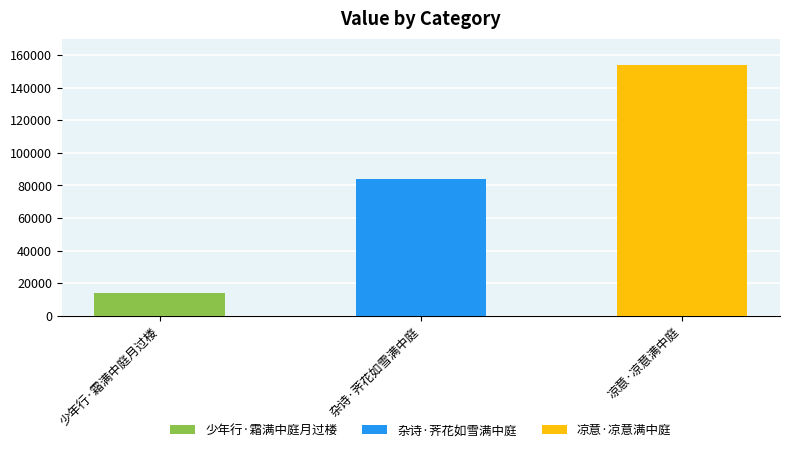

Reading left to right, extract all data points from this chart.

少年行·霜满中庭月过楼=13993	杂诗·荠花如雪满中庭=83820	凉意·凉意满中庭=154042